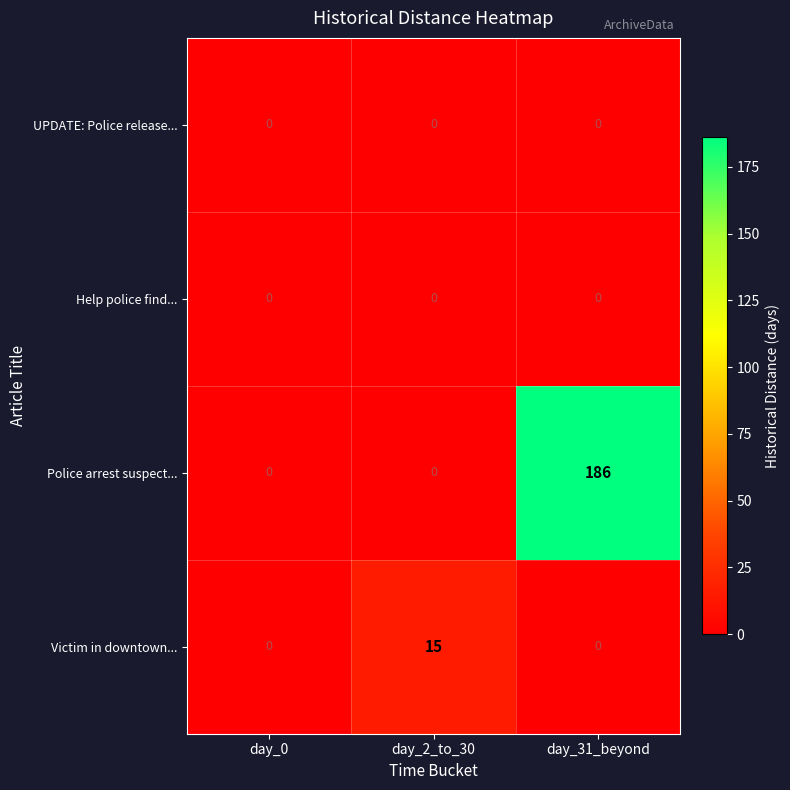

What is the difference between the highest and lowest values at day_2_to_30?

15